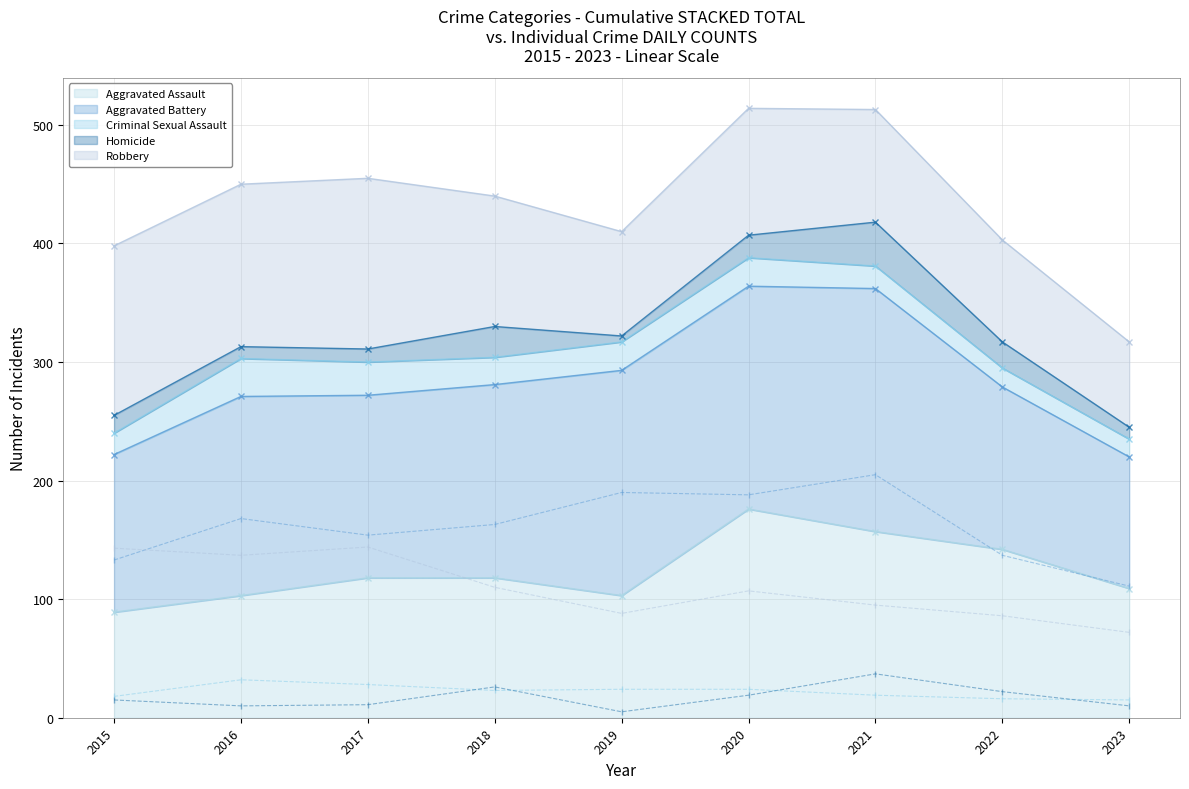

Between 2019 and 2022, which series saw the biggest shift?

Aggravated Battery